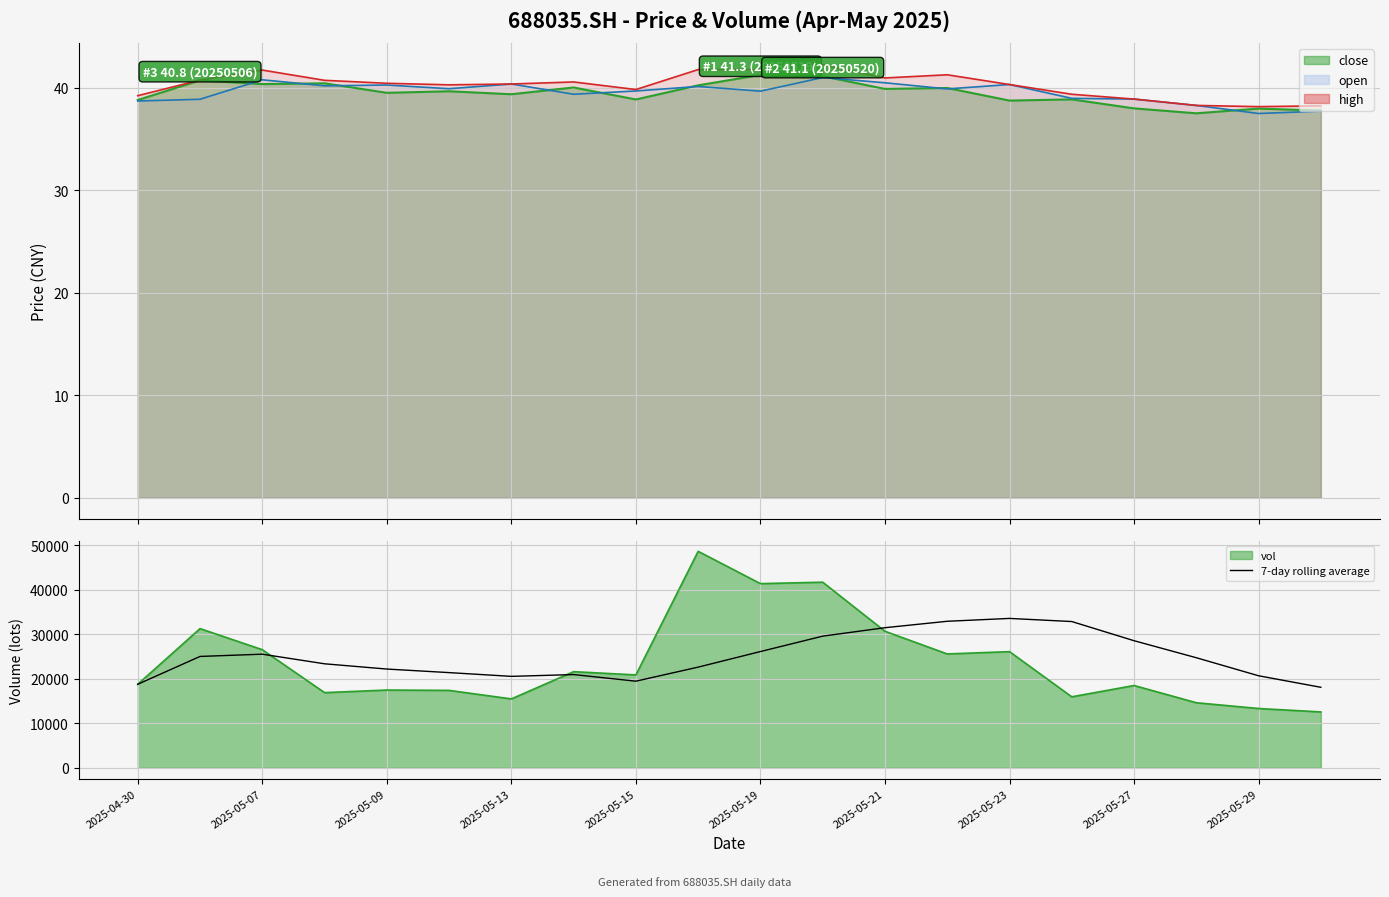

Does the chart display data point markers on the line(s)?

No